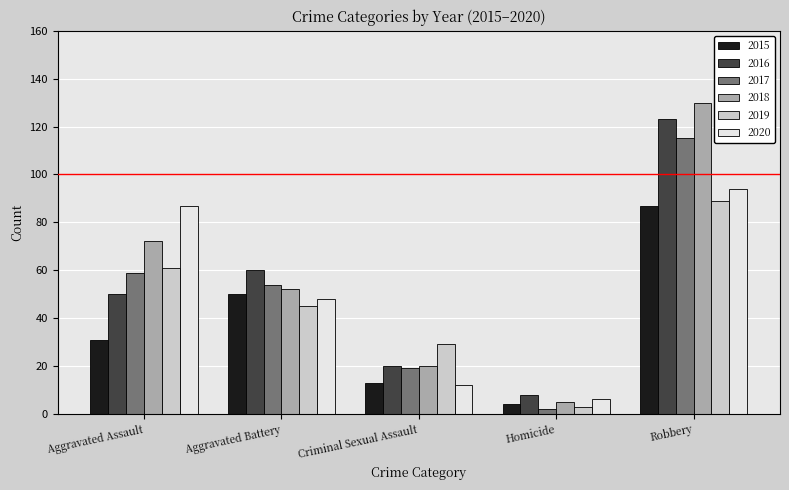

Rank the series by their maximum value, from highest to lowest.

2018, 2016, 2017, 2020, 2019, 2015